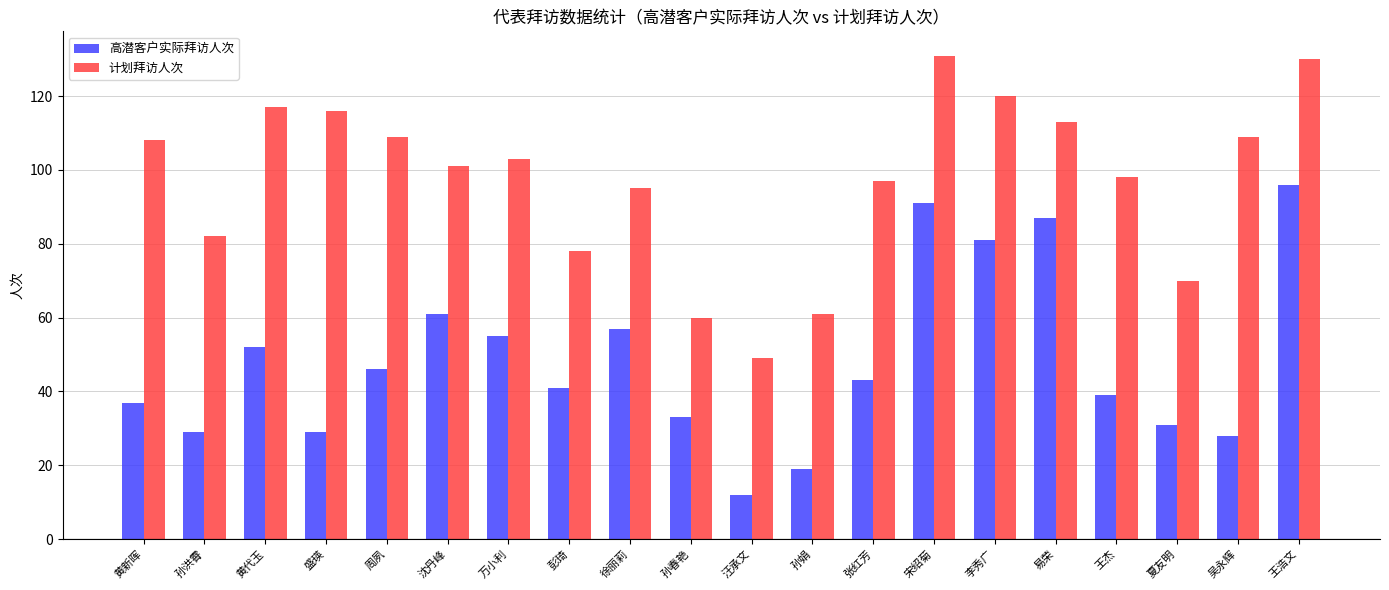

Rank the series by their maximum value, from lowest to highest.

高潜客户实际拜访人次, 计划拜访人次